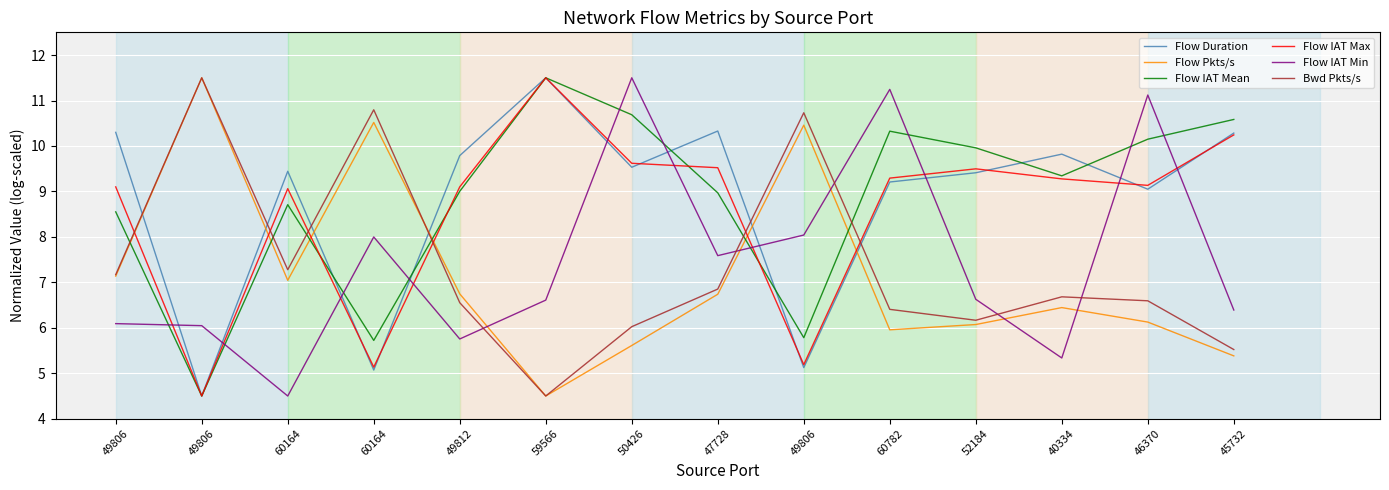

What is the spread (max minus min) of values at 47728?

3.6